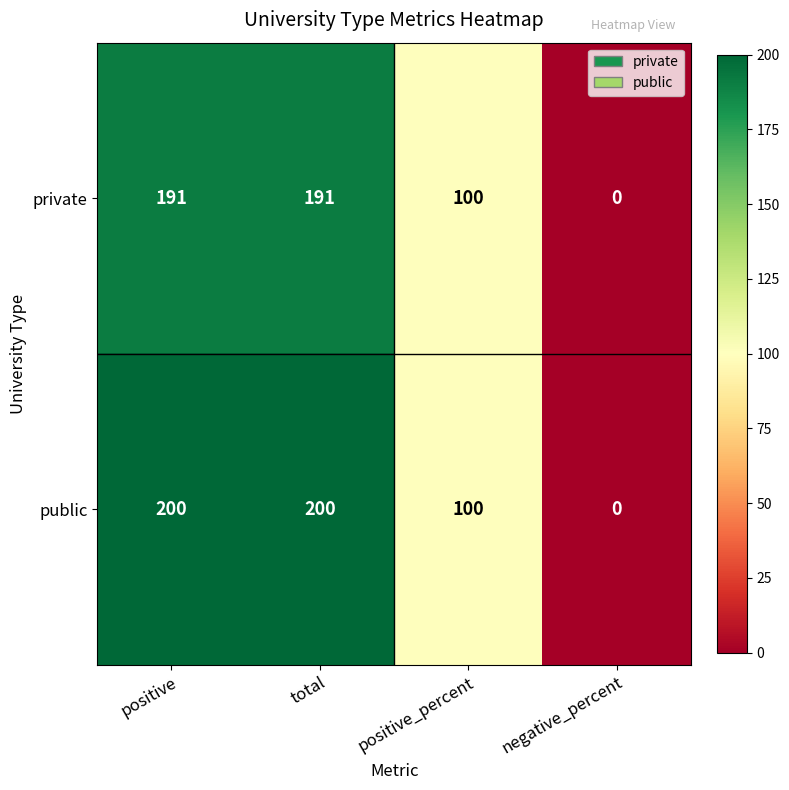

Rank the series by their maximum value, from highest to lowest.

public, private